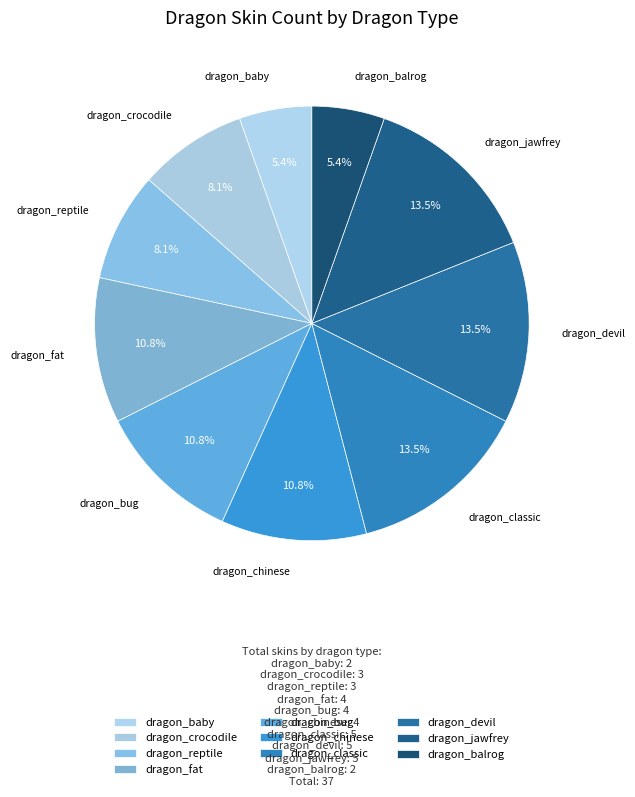

How many segments does this pie chart have?

10